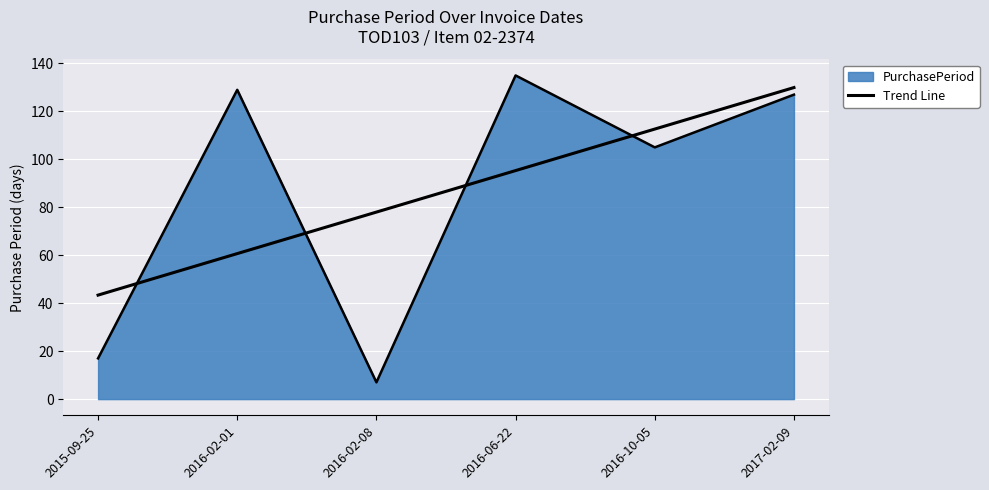

Does the chart display data point markers on the line(s)?

No